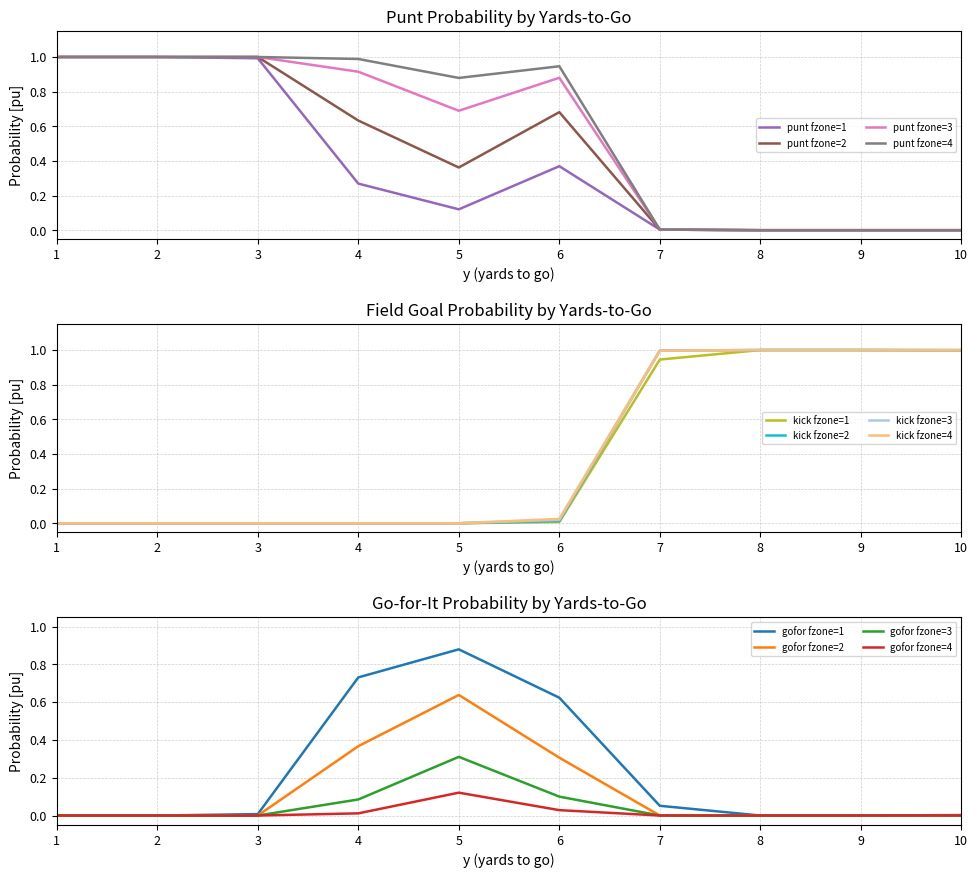

Which series ends up on top after the final intersection of gofor and punt?

punt